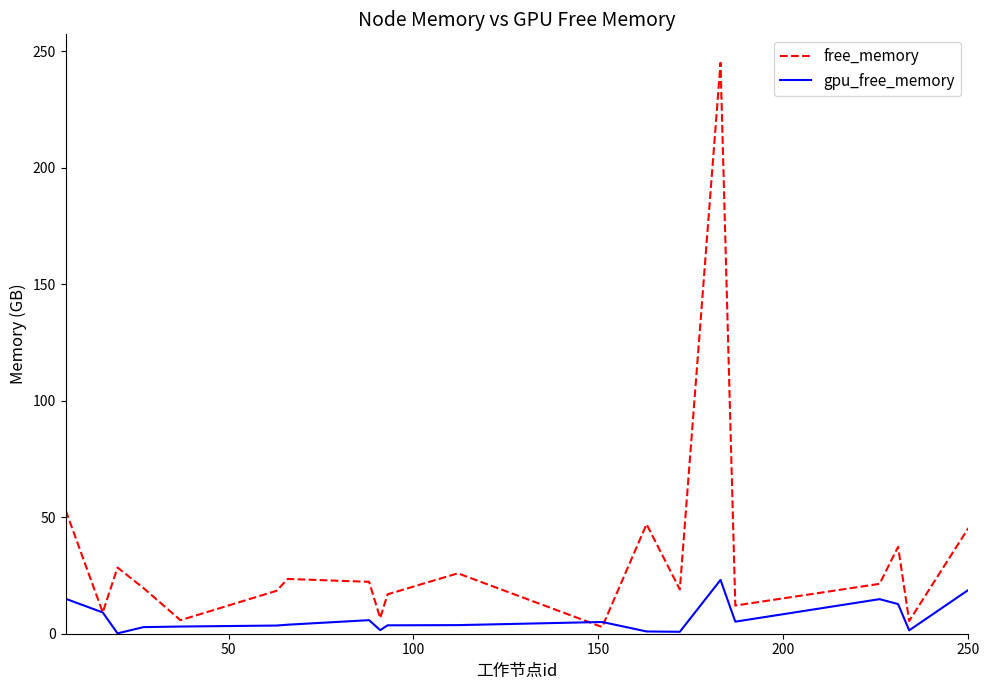

What is the difference between the maximum and minimum values in the gpu_free_memory series?

22.9